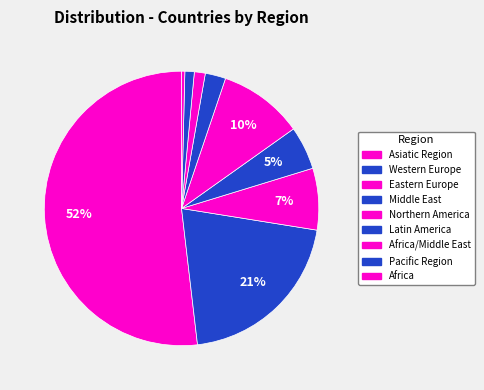

How many segments does this pie chart have?

9